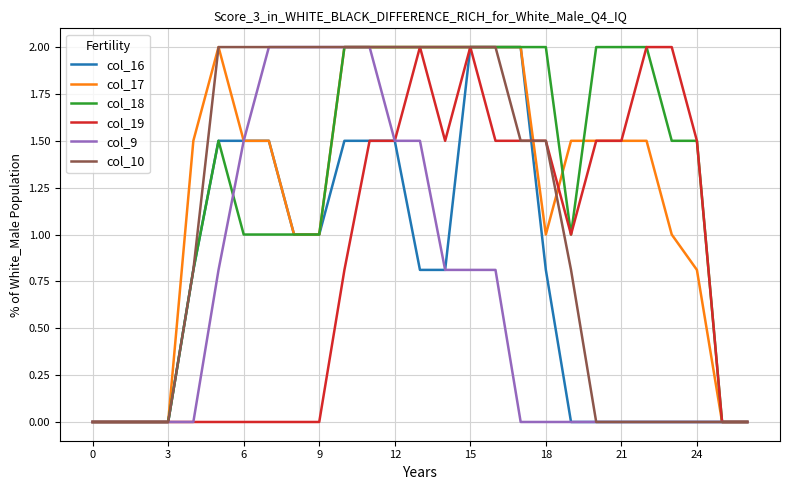

At which category is the sum across all series the highest?

11